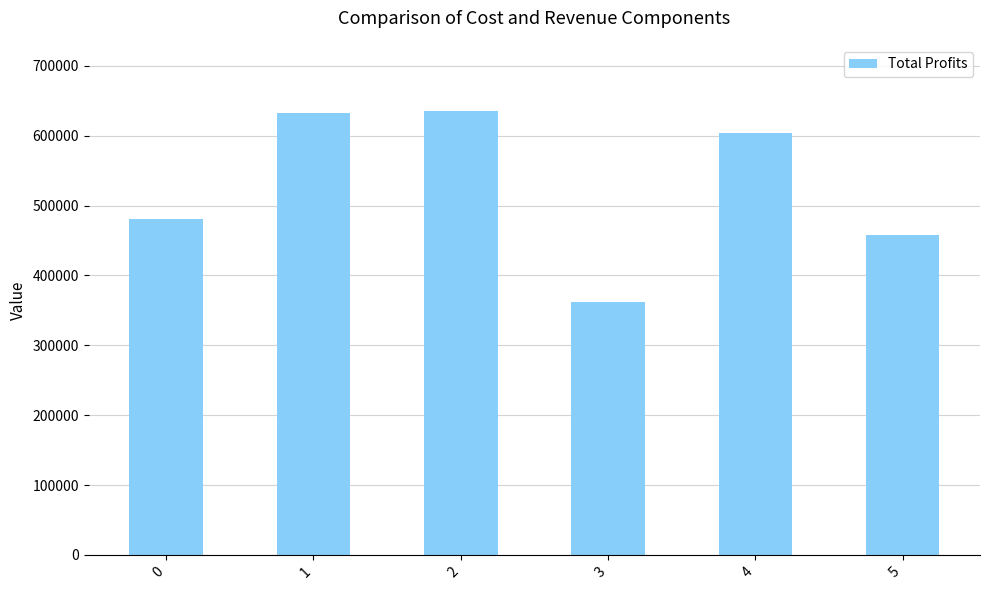

The value at 0 is 480131.7. True or false?

True